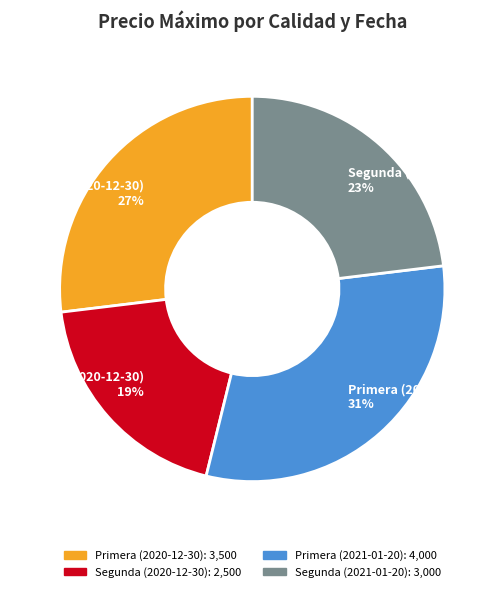

Is it true that Segunda (2020-12-30) is 8% of the pie?

False